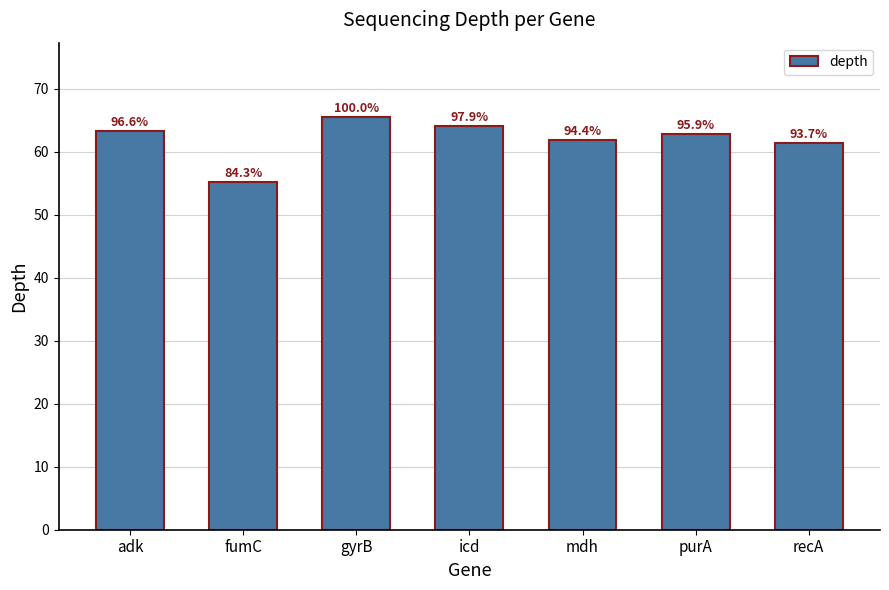

List the labels in order of value, smallest first.

fumC, recA, mdh, purA, adk, icd, gyrB